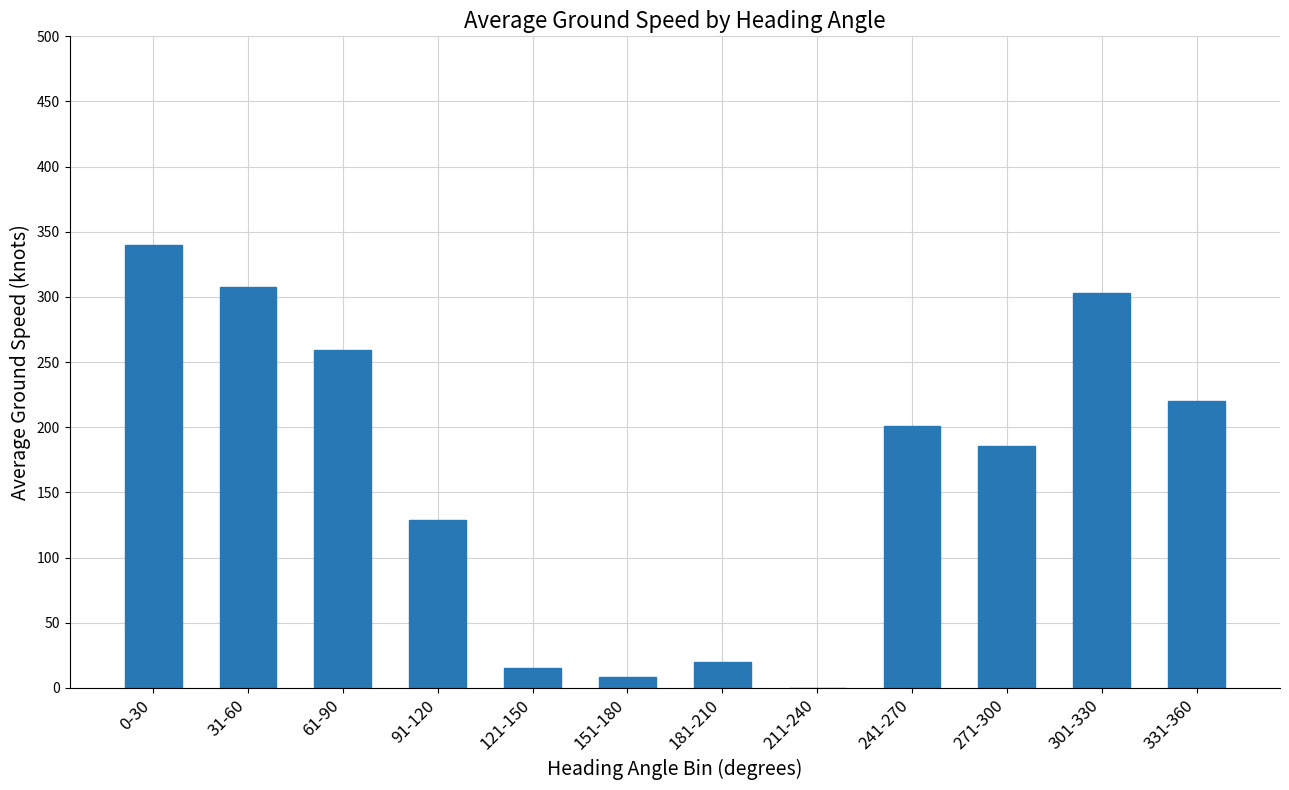

What is the maximum value shown in the chart?

340.0